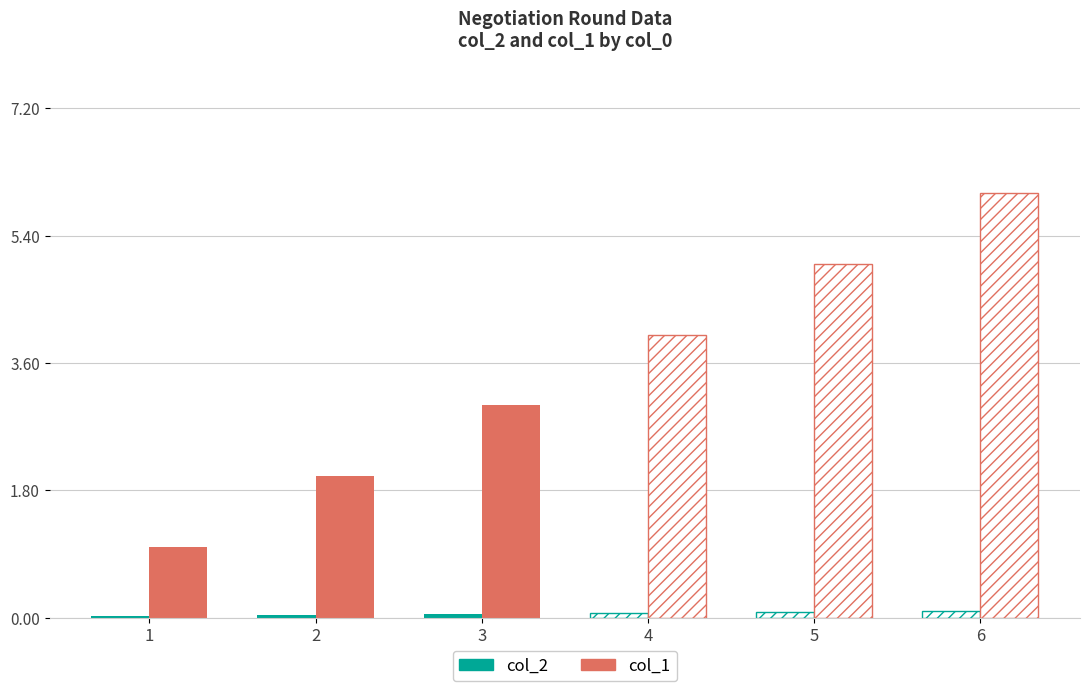

Rank the categories by col_2 value from highest to lowest.

3, 2, 1